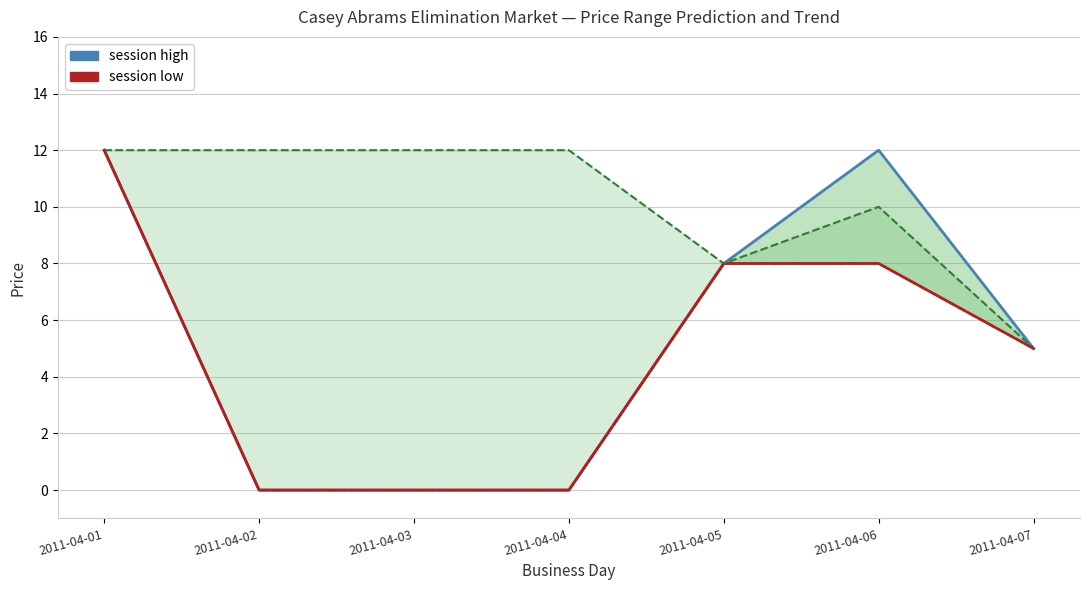

At how many categories does at least one series exceed 11?

5